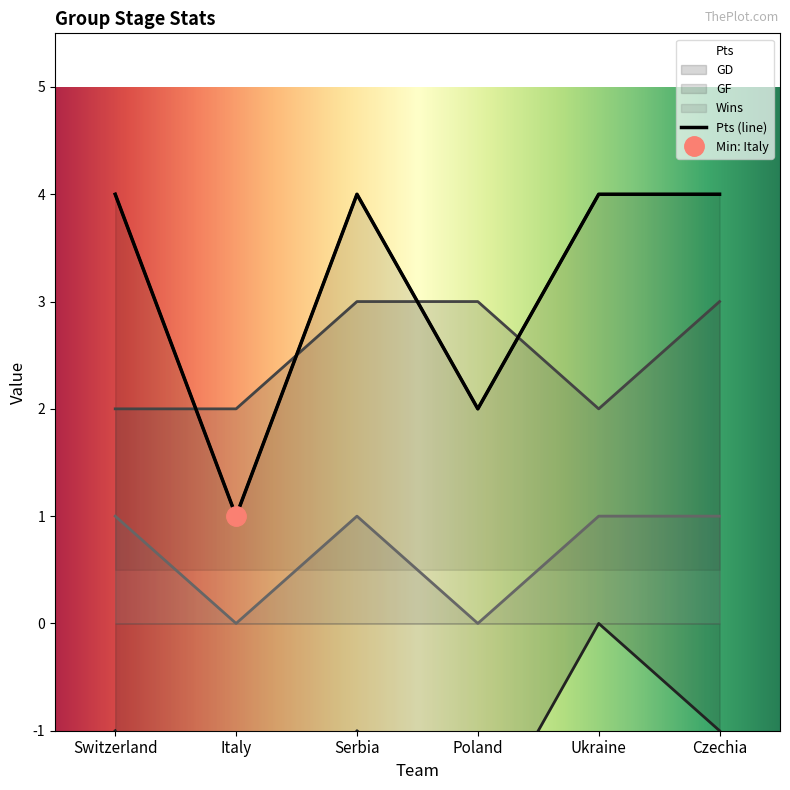

True or false: Wins has a value of 2 at Czechia.

False